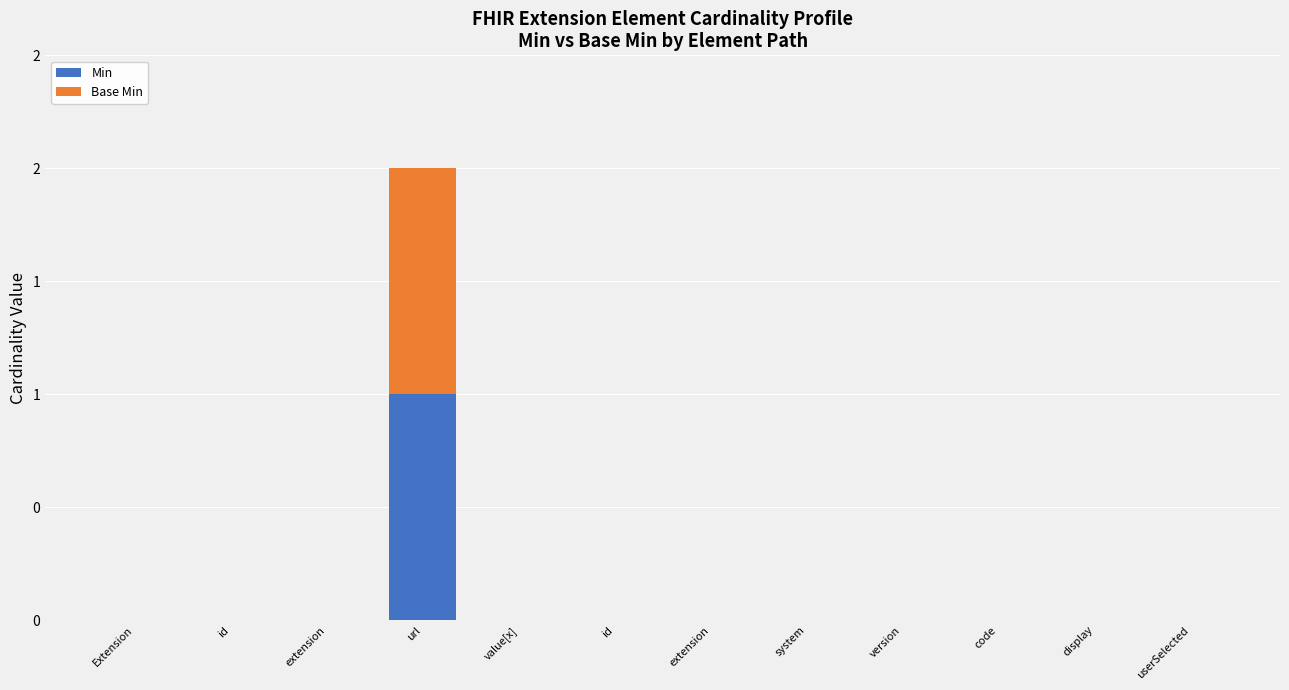

Is it true that Base Min equals 0 at Extension?

True